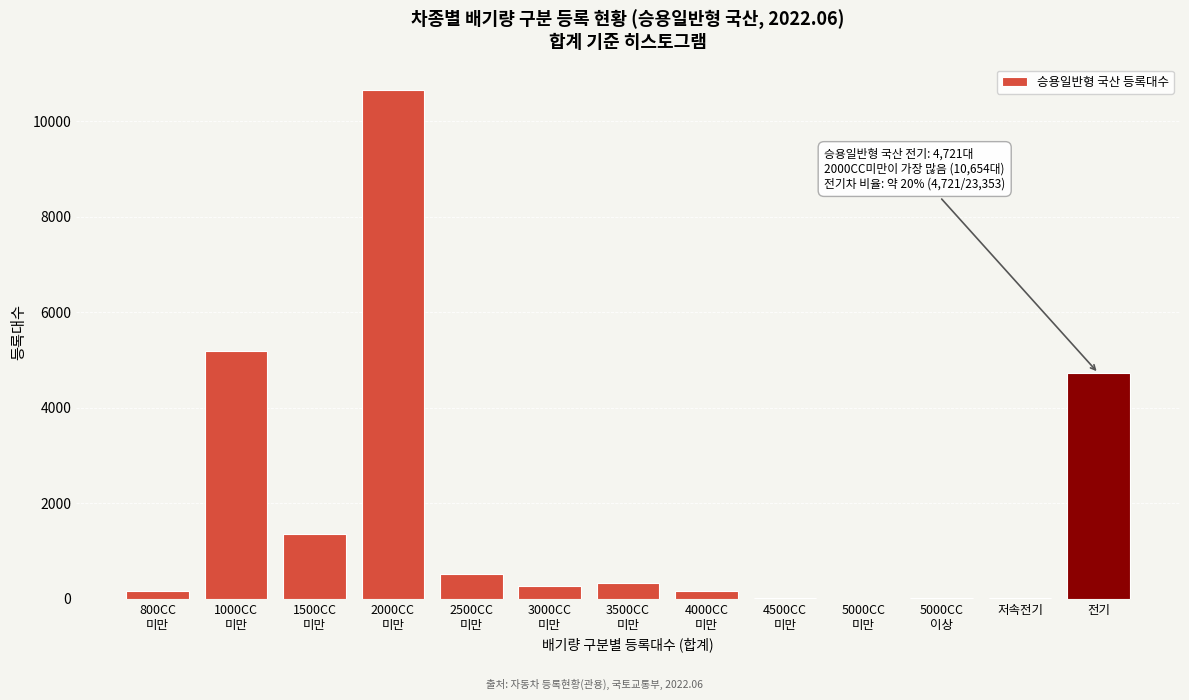

What is the maximum value shown in the chart?

10654